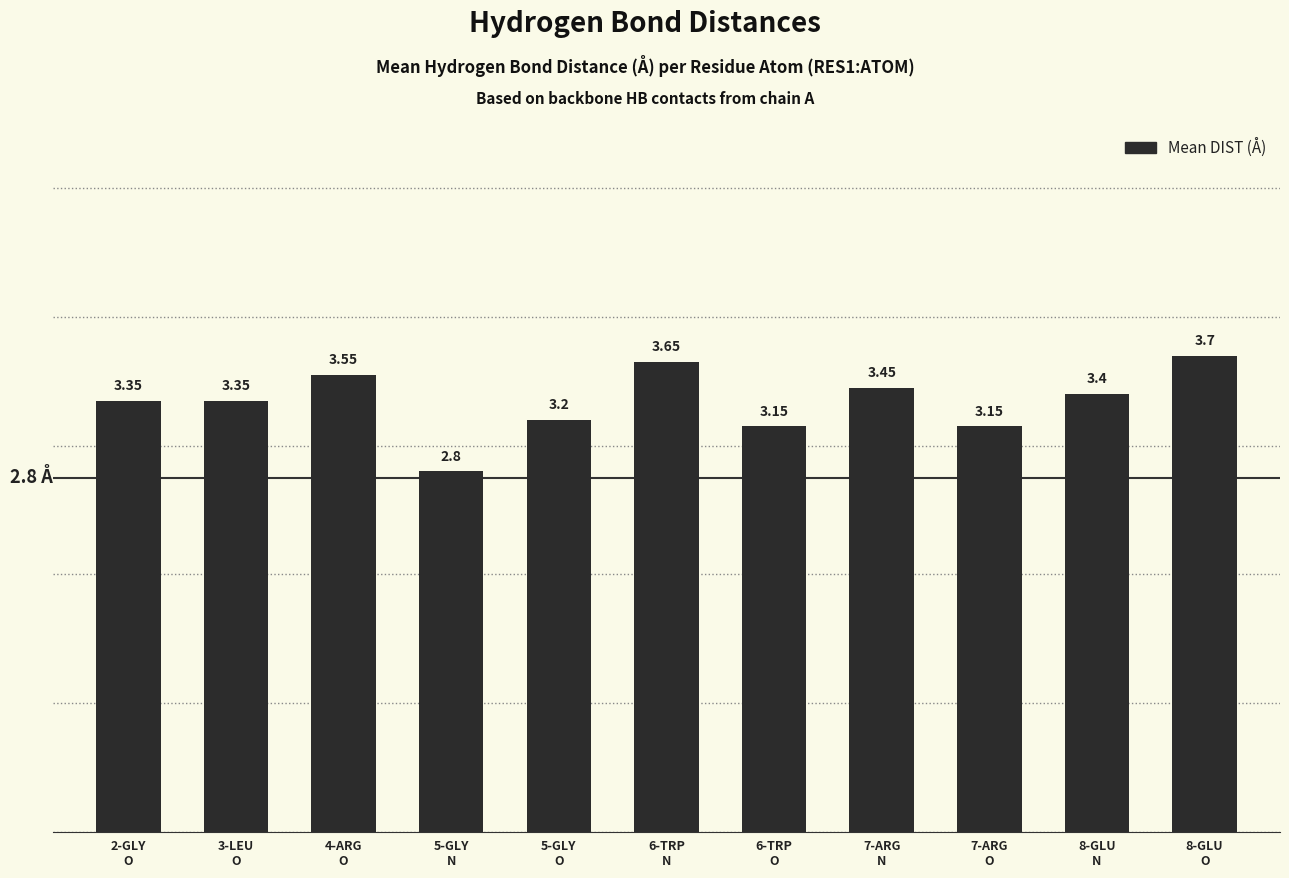

Read the value at 5-GLY
O.

3.2